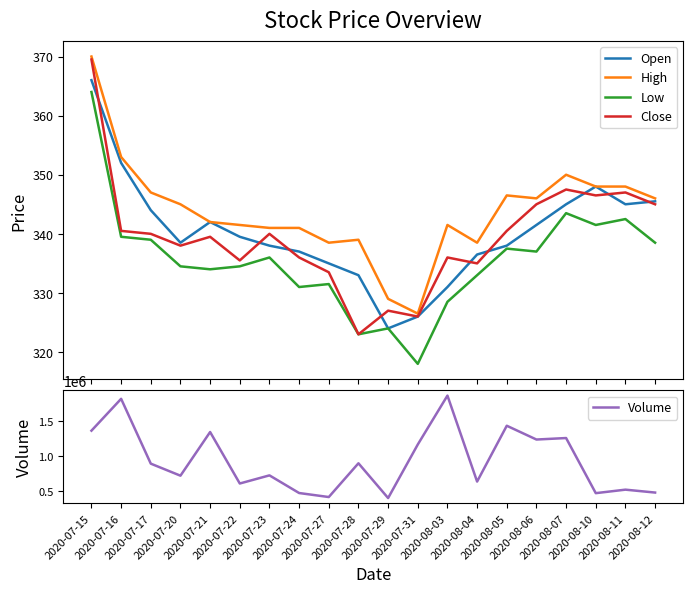

Reading left to right, transcribe all the data shown in this chart.

Open: 2020-07-15=366.0	2020-07-16=352.0	2020-07-17=344.0	2020-07-20=338.5	2020-07-21=342.0	2020-07-22=339.5	2020-07-23=338.0	2020-07-24=337.0	2020-07-27=335.0	2020-07-28=333.0	2020-07-29=324.0	2020-07-31=326.0	2020-08-03=331.0	2020-08-04=336.5	2020-08-05=338.0	2020-08-06=341.5	2020-08-07=345.0	2020-08-10=348.0	2020-08-11=345.0	2020-08-12=345.5
High: 2020-07-15=370.0	2020-07-16=353.0	2020-07-17=347.0	2020-07-20=345.0	2020-07-21=342.0	2020-07-22=341.5	2020-07-23=341.0	2020-07-24=341.0	2020-07-27=338.5	2020-07-28=339.0	2020-07-29=329.0	2020-07-31=326.5	2020-08-03=341.5	2020-08-04=338.5	2020-08-05=346.5	2020-08-06=346.0	2020-08-07=350.0	2020-08-10=348.0	2020-08-11=348.0	2020-08-12=346.0
Low: 2020-07-15=364.0	2020-07-16=339.5	2020-07-17=339.0	2020-07-20=334.5	2020-07-21=334.0	2020-07-22=334.5	2020-07-23=336.0	2020-07-24=331.0	2020-07-27=331.5	2020-07-28=323.0	2020-07-29=324.0	2020-07-31=318.0	2020-08-03=328.5	2020-08-04=333.0	2020-08-05=337.5	2020-08-06=337.0	2020-08-07=343.5	2020-08-10=341.5	2020-08-11=342.5	2020-08-12=338.5
Close: 2020-07-15=369.5	2020-07-16=340.5	2020-07-17=340.0	2020-07-20=338.0	2020-07-21=339.5	2020-07-22=335.5	2020-07-23=340.0	2020-07-24=336.0	2020-07-27=333.5	2020-07-28=323.0	2020-07-29=327.0	2020-07-31=326.0	2020-08-03=336.0	2020-08-04=335.0	2020-08-05=340.5	2020-08-06=345.0	2020-08-07=347.5	2020-08-10=346.5	2020-08-11=347.0	2020-08-12=345.0
Volume: 2020-07-15=1363261.0	2020-07-16=1818497.0	2020-07-17=891717.0	2020-07-20=719557.0	2020-07-21=1343795.0	2020-07-22=607886.0	2020-07-23=724156.0	2020-07-24=471767.0	2020-07-27=414358.0	2020-07-28=897109.0	2020-07-29=399944.0	2020-07-31=1165400.0	2020-08-03=1864376.0	2020-08-04=635479.0	2020-08-05=1433601.0	2020-08-06=1236519.0	2020-08-07=1257791.0	2020-08-10=469856.0	2020-08-11=519870.0	2020-08-12=478352.0